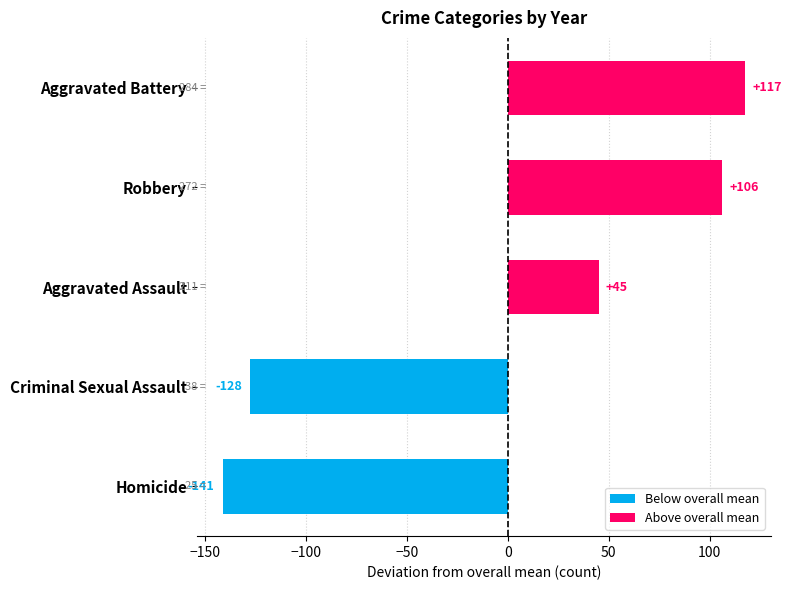

List the labels in order of value, largest first.

Aggravated Battery, Robbery, Aggravated Assault, Criminal Sexual Assault, Homicide